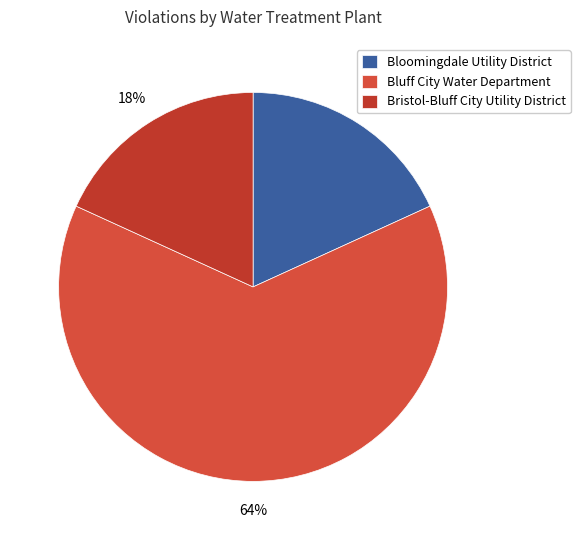

How many slices are in this pie chart?

3